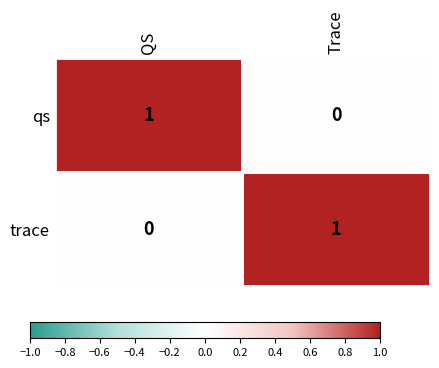

Where is trace nearest to the value 0?

QS